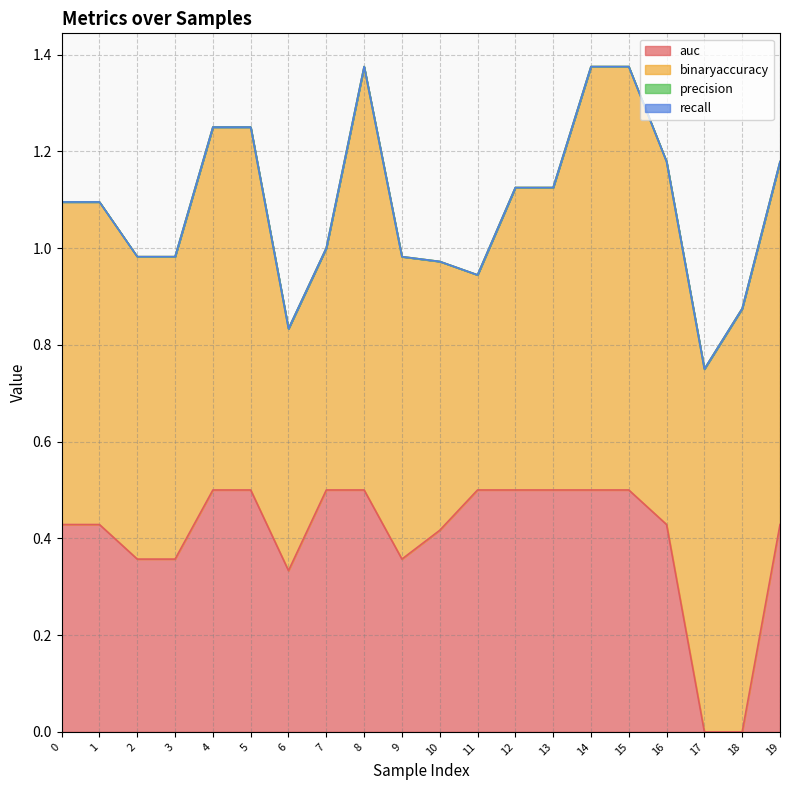

Reading right to left, extract all data points from this chart.

auc: 19=0.4	18=0.0	17=0.0	16=0.4	15=0.5	14=0.5	13=0.5	12=0.5	11=0.5	10=0.4	9=0.4	8=0.5	7=0.5	6=0.3	5=0.5	4=0.5	3=0.4	2=0.4	1=0.4	0=0.4
binaryaccuracy: 19=0.8	18=0.9	17=0.8	16=0.8	15=0.9	14=0.9	13=0.6	12=0.6	11=0.4	10=0.6	9=0.6	8=0.9	7=0.5	6=0.5	5=0.8	4=0.8	3=0.6	2=0.6	1=0.7	0=0.7
precision: 19=0.0	18=0.0	17=0.0	16=0.0	15=0.0	14=0.0	13=0.0	12=0.0	11=0.0	10=0.0	9=0.0	8=0.0	7=0.0	6=0.0	5=0.0	4=0.0	3=0.0	2=0.0	1=0.0	0=0.0
recall: 19=0.0	18=0.0	17=0.0	16=0.0	15=0.0	14=0.0	13=0.0	12=0.0	11=0.0	10=0.0	9=0.0	8=0.0	7=0.0	6=0.0	5=0.0	4=0.0	3=0.0	2=0.0	1=0.0	0=0.0